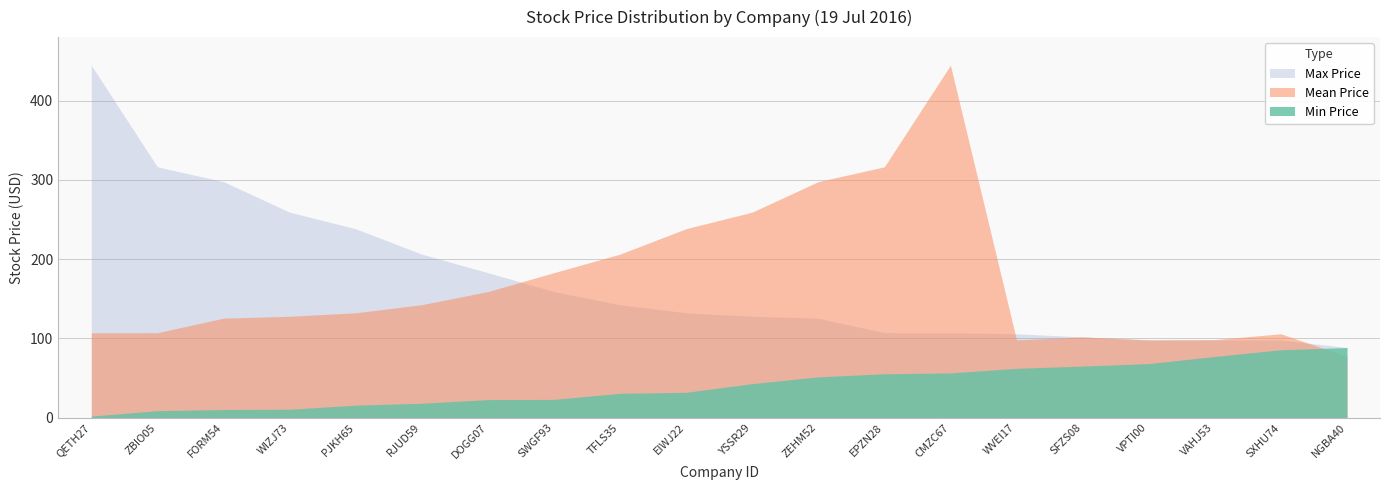

Which series ends up on top after the final intersection of Max Price and Mean Price?

Max Price